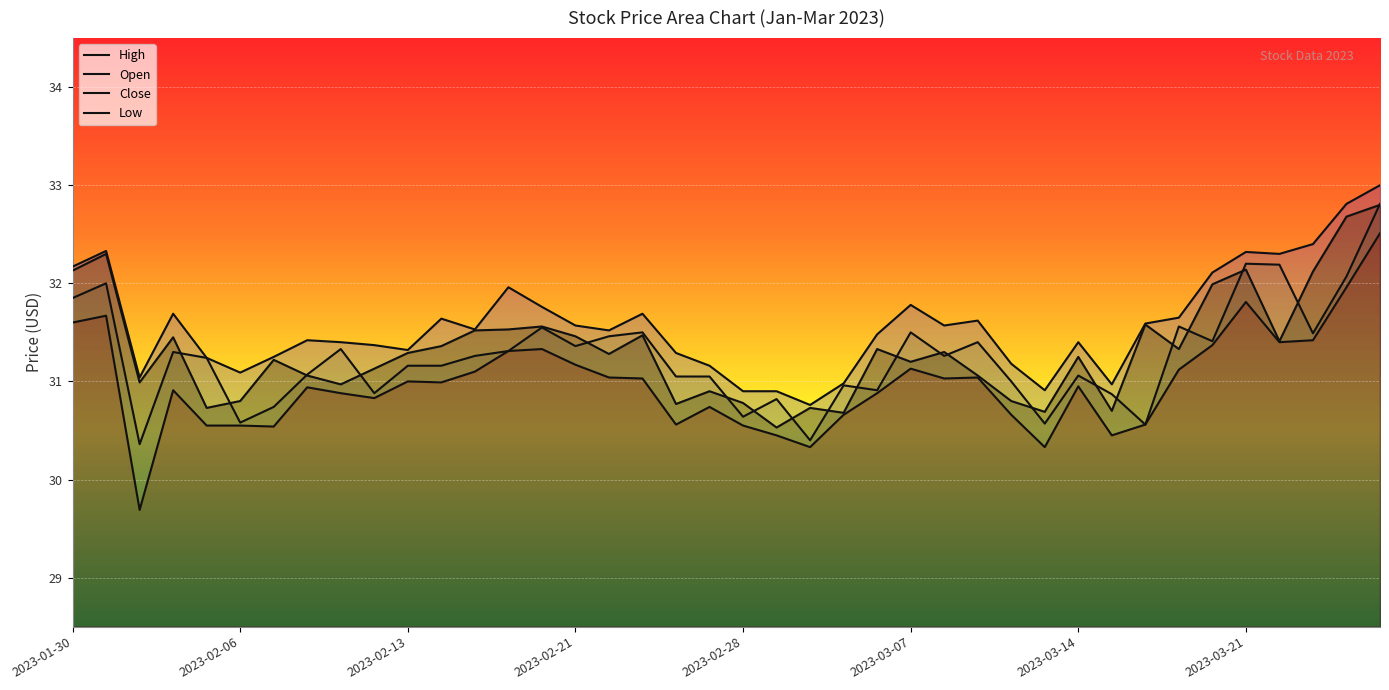

What is the sum of all Low values?

1239.0